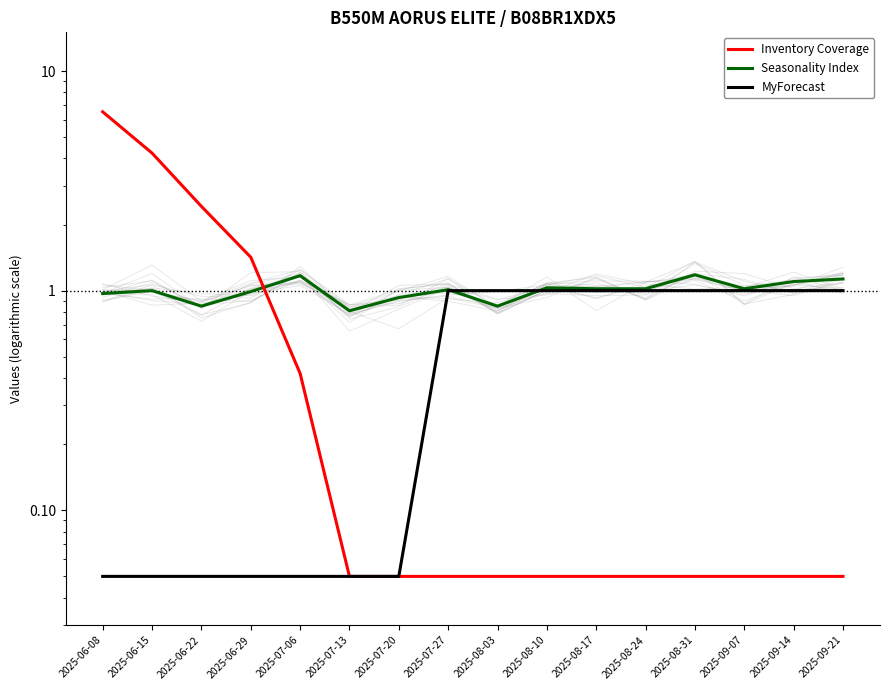

What is the sum of all Inventory Coverage values?

15.6